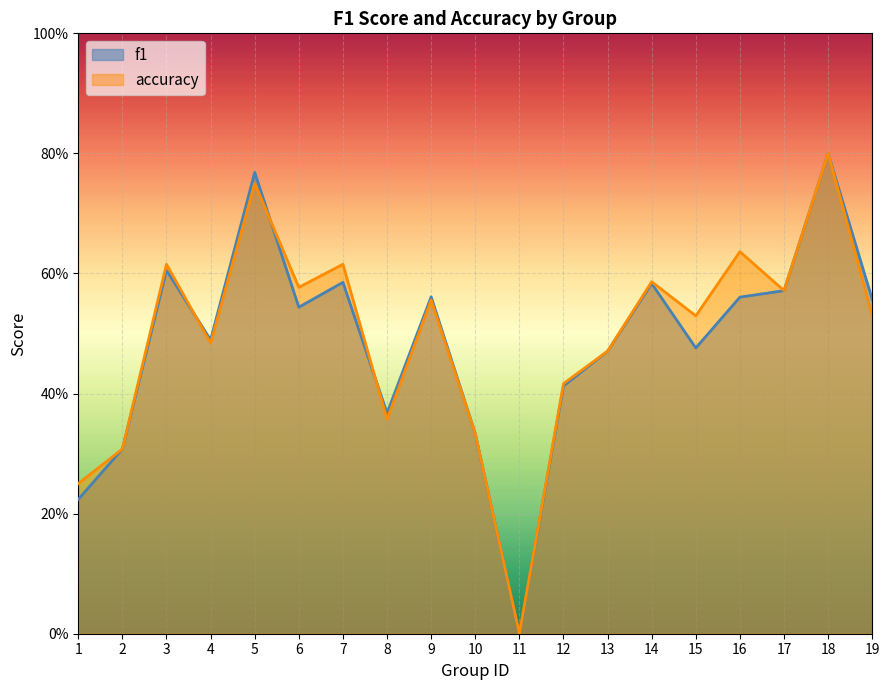

What is the sum of the f1 values at 12 and 11?

0.4